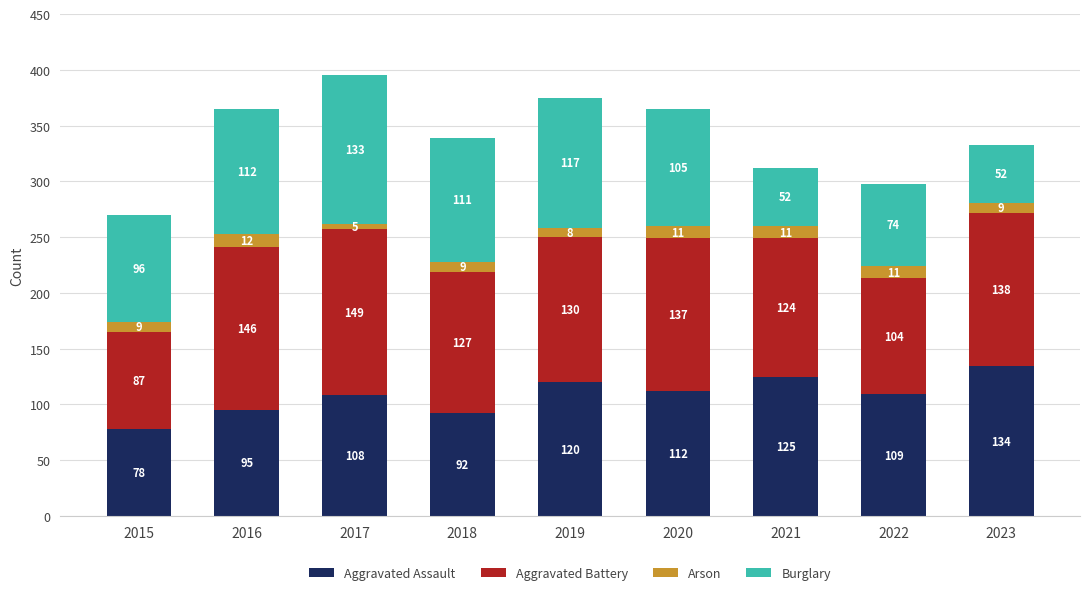

What is the minimum value for Aggravated Assault?

78